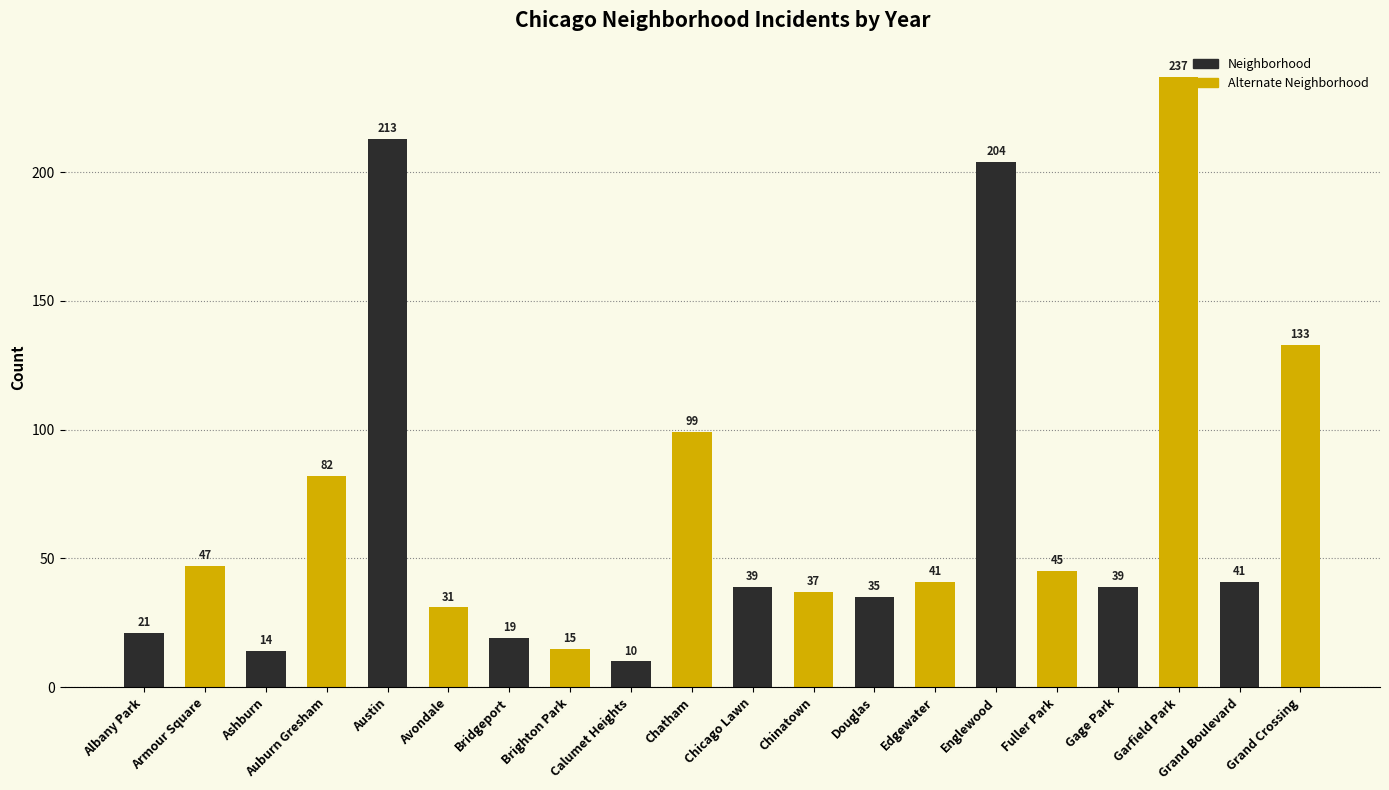

What is the minimum value shown in the chart?

10